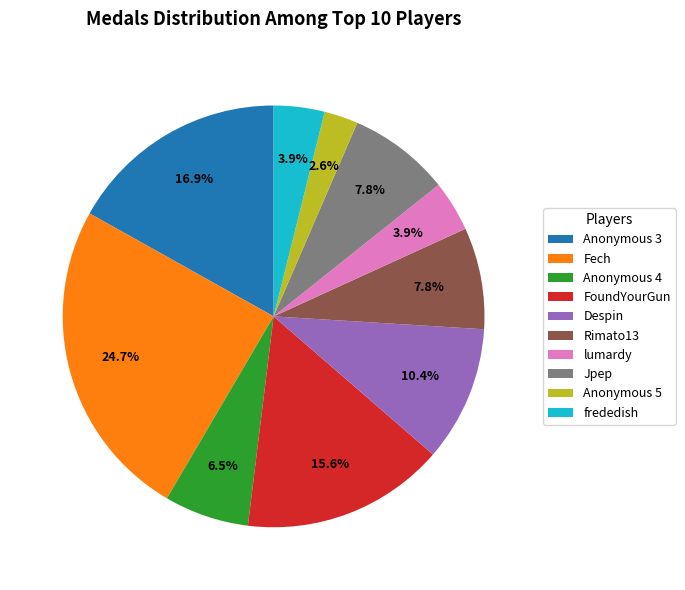

What is the ratio of the value at Anonymous 3 to the value at lumardy?

4.3